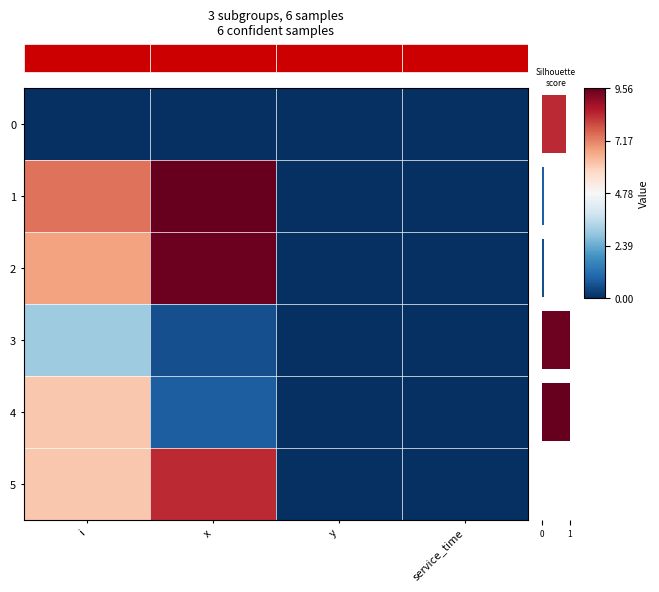

How many values in the 1 series are below 7?

2